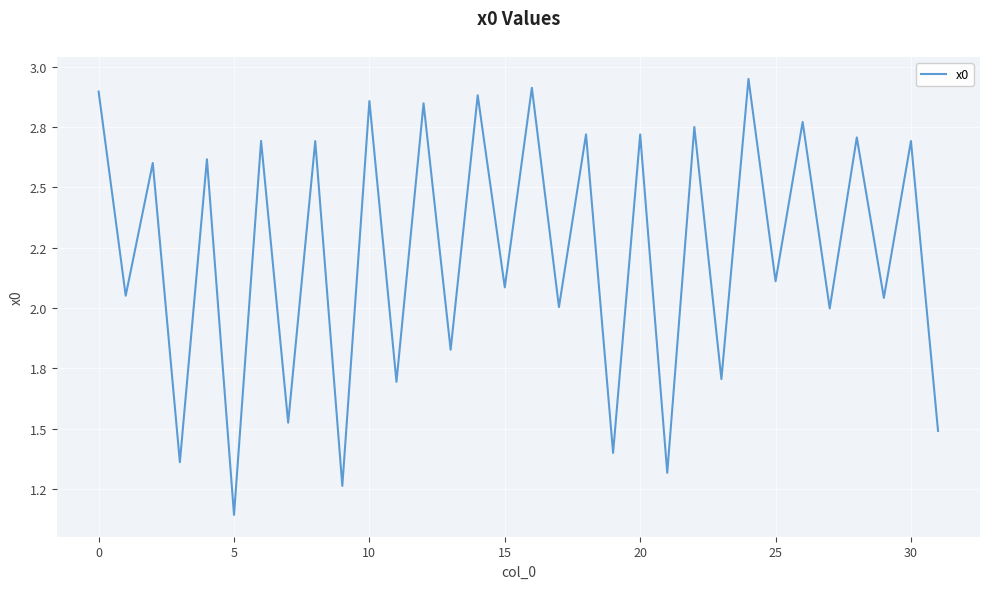

Does the chart display data point markers on the line(s)?

No